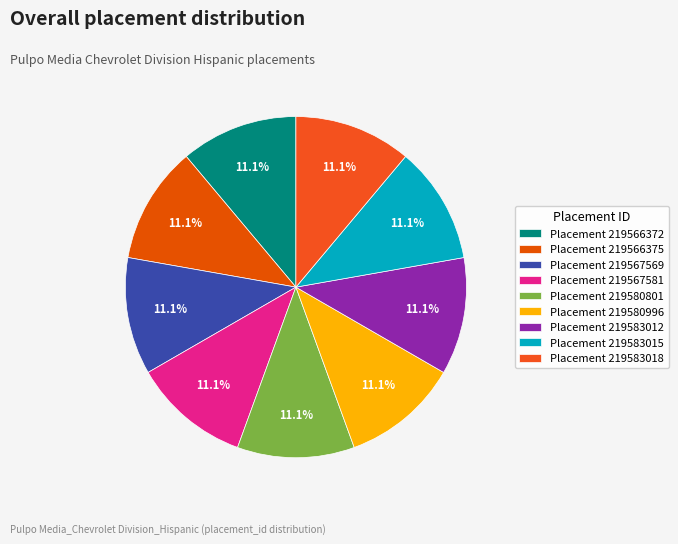

Is it true that Placement 219566372 is 11% of the pie?

True